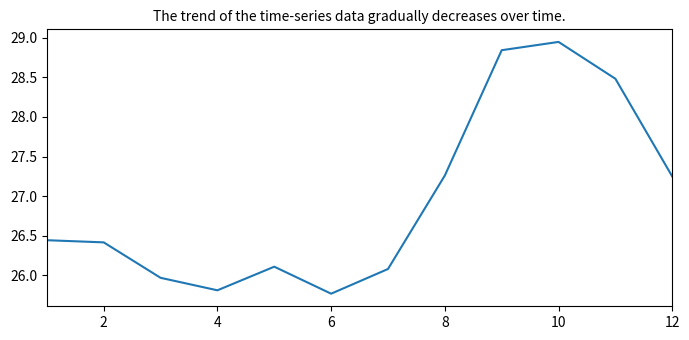

What is the smallest value displayed?

25.8